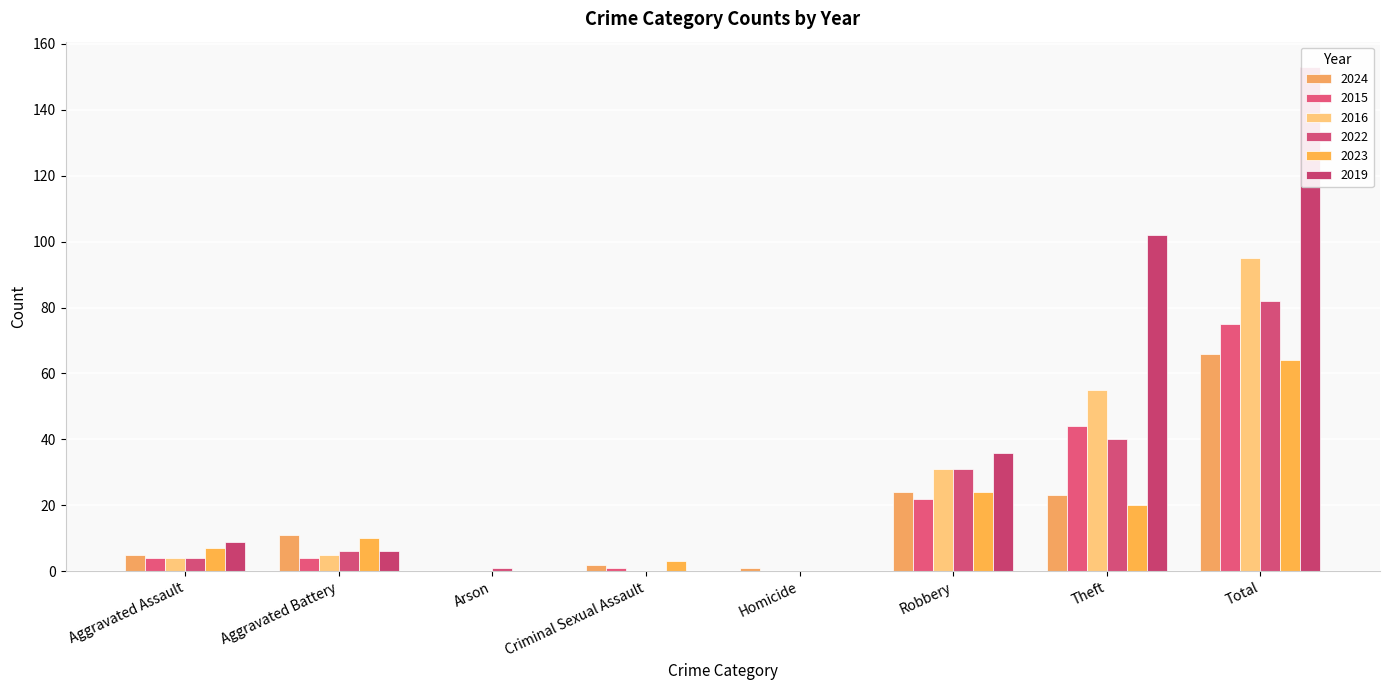

What is the difference between the maximum and minimum values in the 2015 series?

75